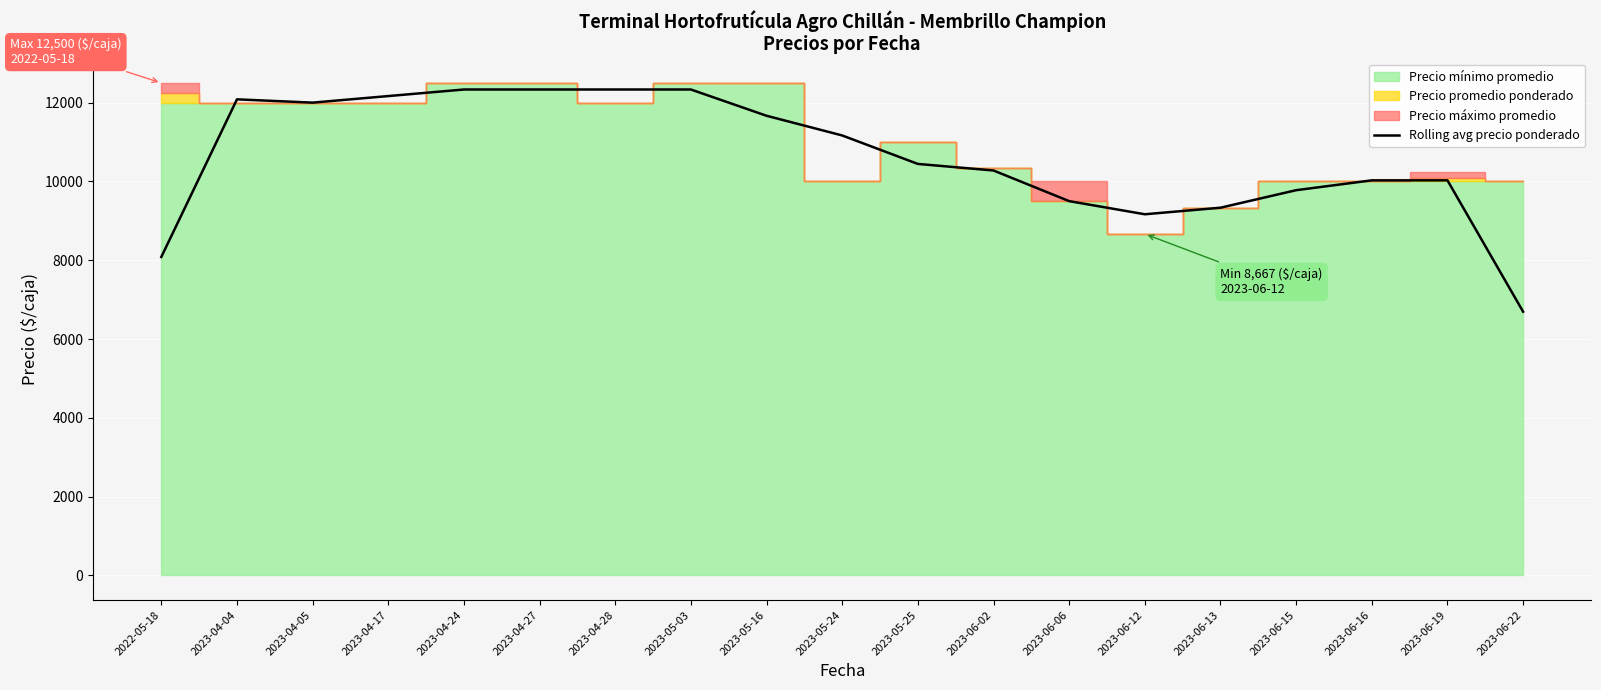

What is the sum of all values?

201749.3